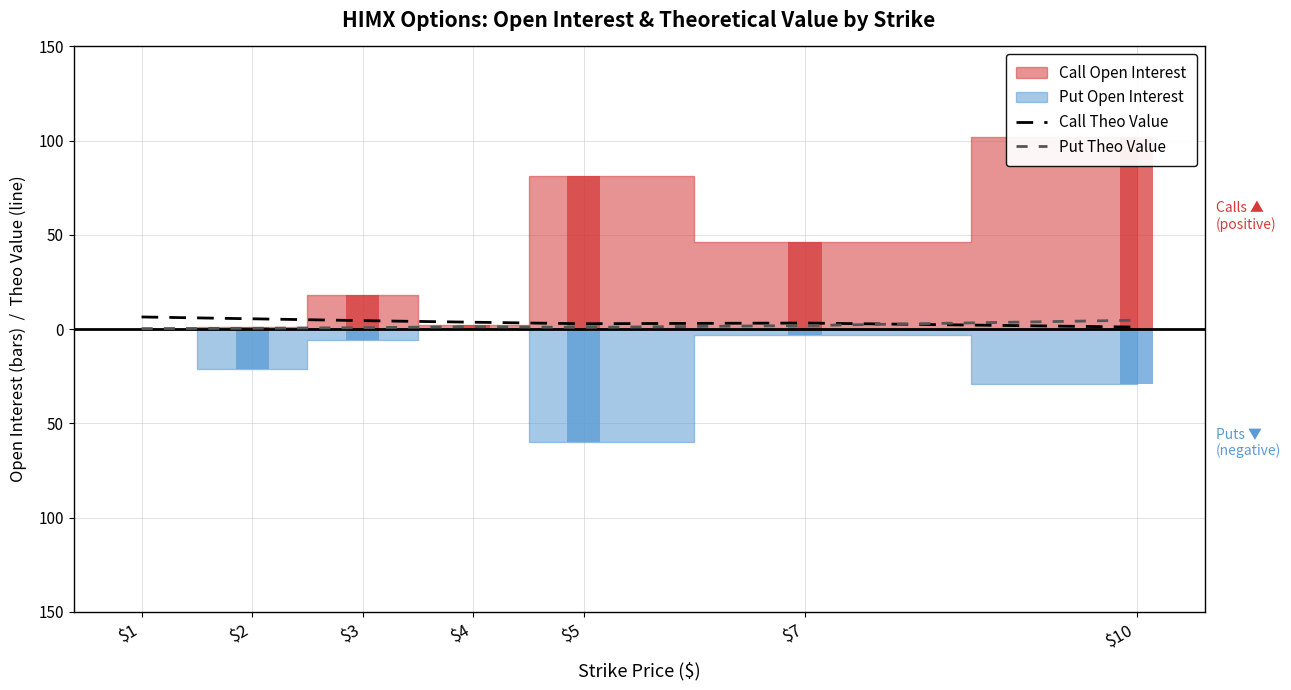

Reading left to right, extract all data points from this chart.

Call Theo Value: 6.5	5.5	4.5	3.7	2.9	3.2	1.1
Put Theo Value: 0.3	0.5	0.8	1.3	0.9	1.9	4.8